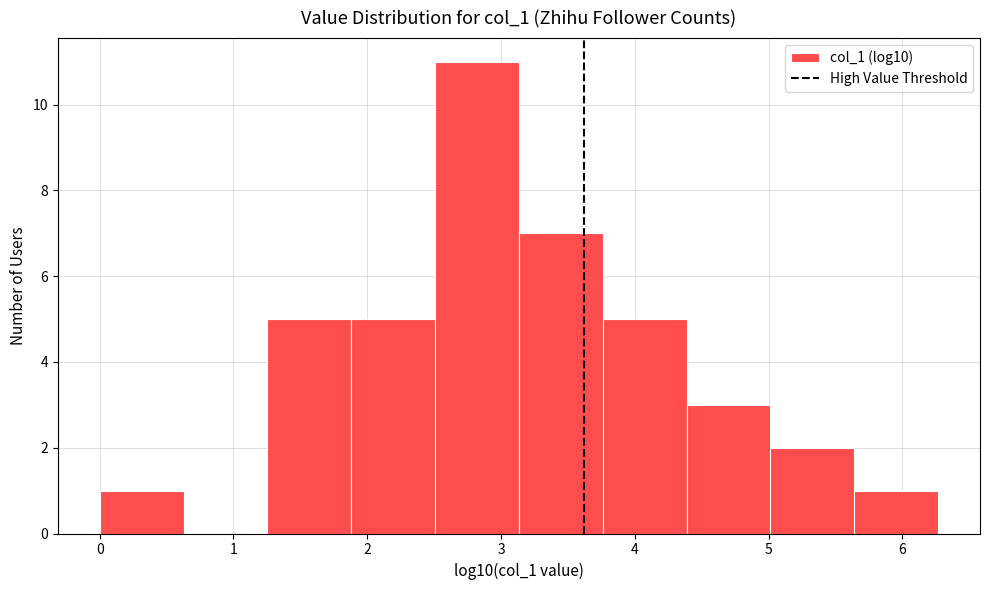

How tall is the bar that spans 1.9 to 2.5 on the x-axis? Neither the bar edges nor the heights are printed on the chart, so give them approximately, as read against the axes.

5